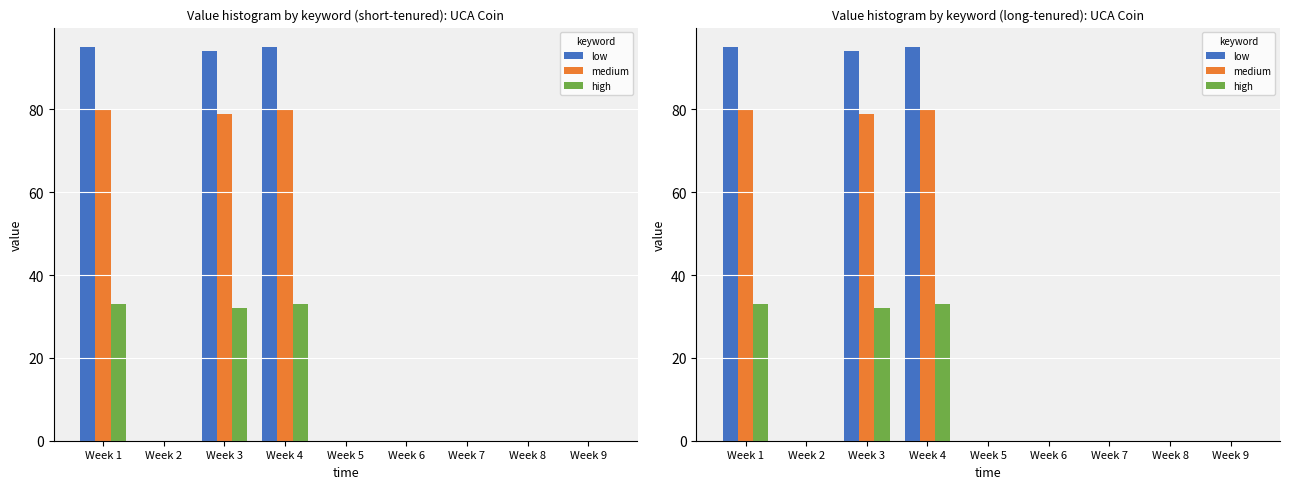

At how many categories does at least one series exceed 44?

3